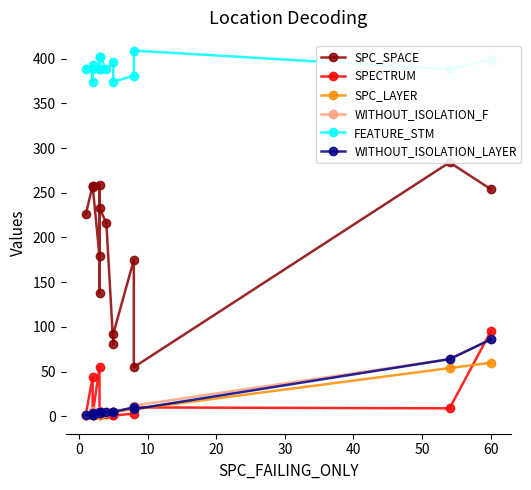

Reading right to left, list all the values displayed in this chart.

SPC_SPACE: 254	284	55	175	92	81	216	233	138	259	179	258	256	258	226
SPECTRUM: 95	9	10	3	1	1	3	3	5	2	55	2	1	44	2
SPC_LAYER: 60	54	8	8	5	5	4	3	3	2	3	1	2	2	1
WITHOUT_ISOLATION_F: 86	64	12	10	5	5	5	6	4	5	5	6	2	2	2
FEATURE_STM: 399	388	409	381	374	396	388	402	388	402	388	388	374	393	388
WITHOUT_ISOLATION_LAYER: 86	64	8	10	5	5	5	5	4	4	5	4	2	2	2